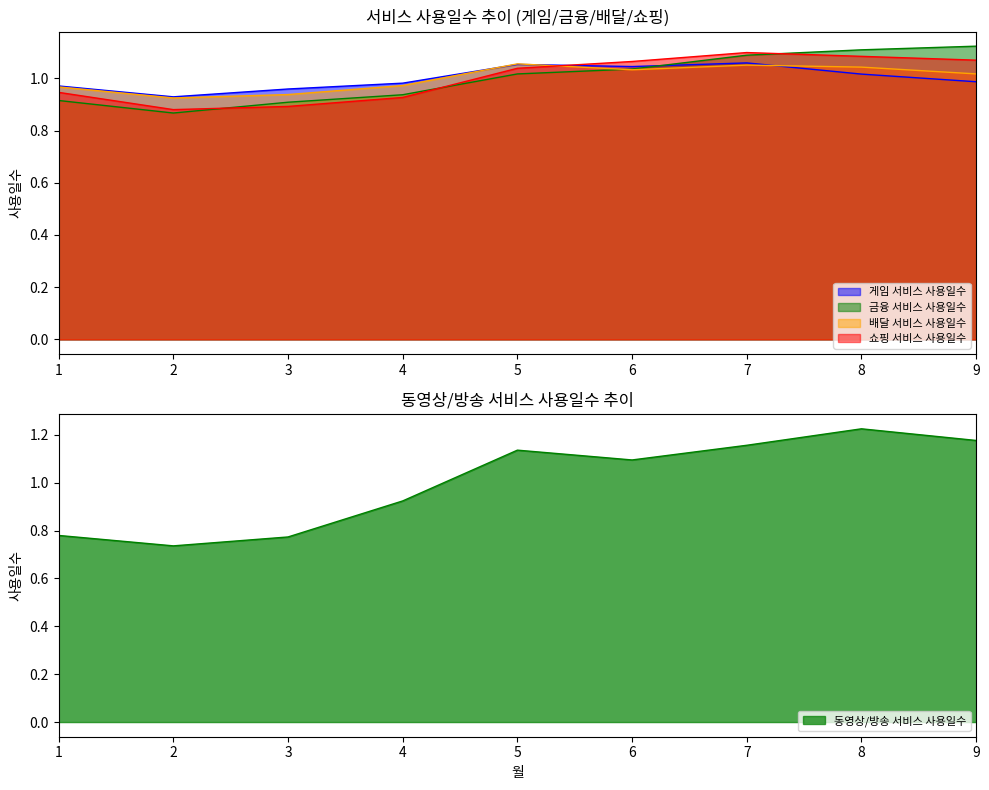

Reading left to right, list all the values displayed in this chart.

게임 서비스 사용일수: 1.0	0.9	1.0	1.0	1.1	1.0	1.1	1.0	1.0
금융 서비스 사용일수: 0.9	0.9	0.9	0.9	1.0	1.0	1.1	1.1	1.1
배달 서비스 사용일수: 1.0	0.9	0.9	1.0	1.1	1.0	1.1	1.0	1.0
쇼핑 서비스 사용일수: 0.9	0.9	0.9	0.9	1.0	1.1	1.1	1.1	1.1
동영상/방송 서비스 사용일수: 0.8	0.7	0.8	0.9	1.1	1.1	1.2	1.2	1.2